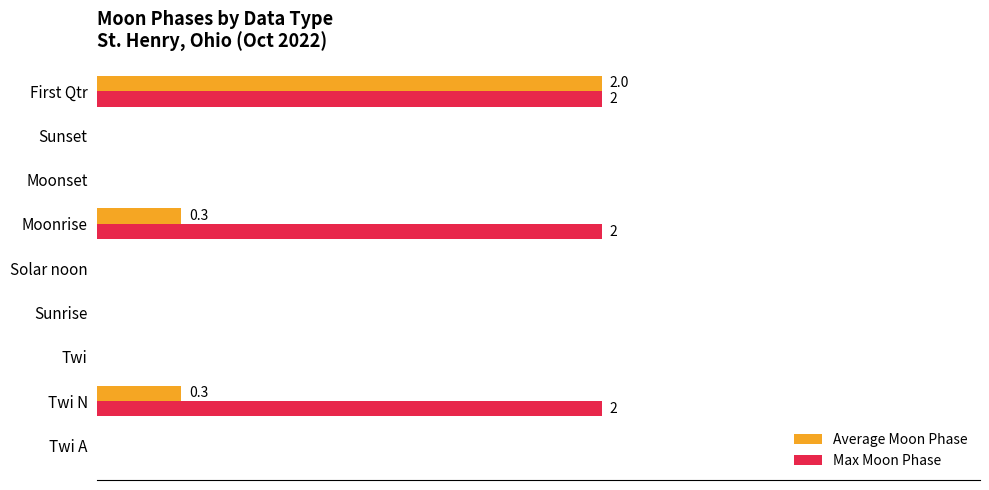

What are all the series names shown in the legend?

Average Moon Phase, Max Moon Phase